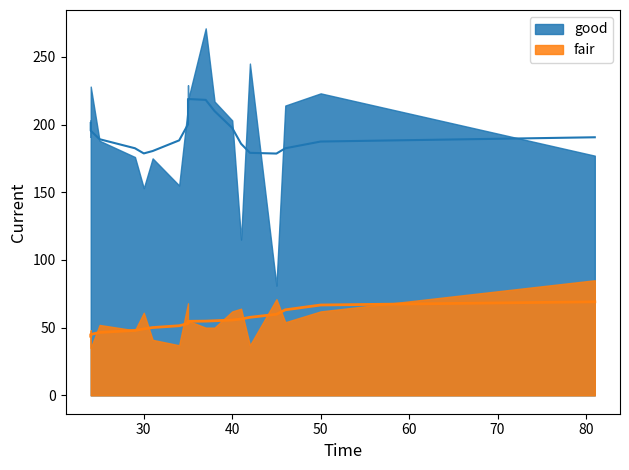

At 13, list the series in order from largest to smallest.

good, fair